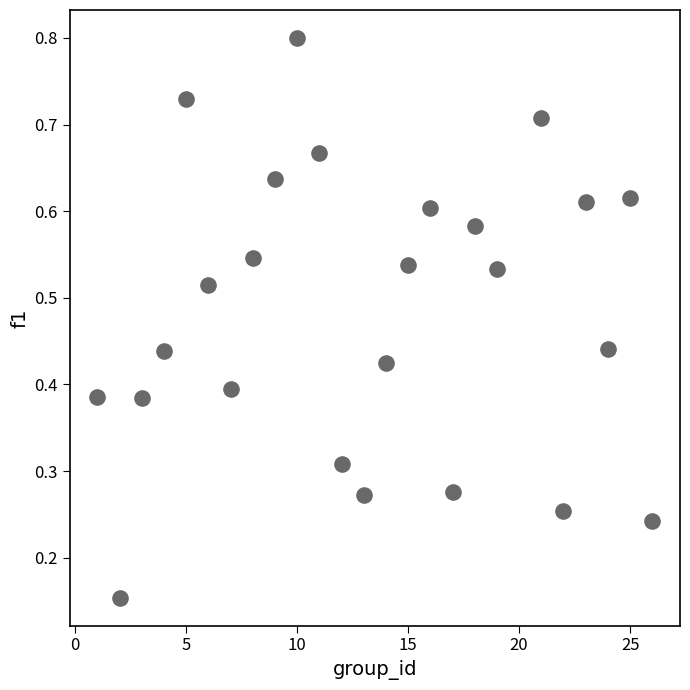

What is the range of X values (max minus min)?

25.0